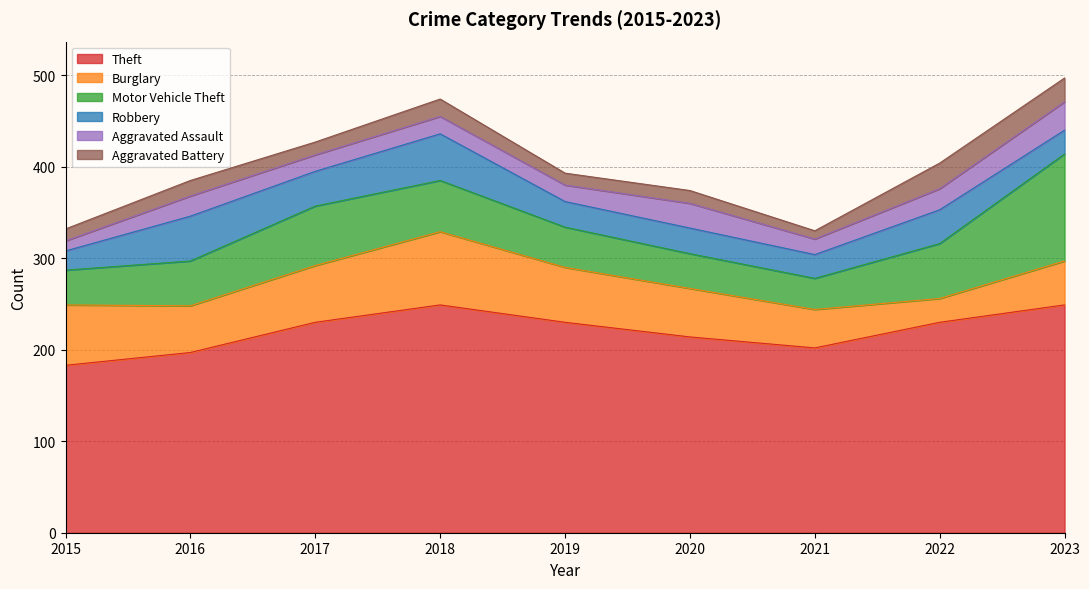

Which label corresponds to the smallest value in the chart?

2021